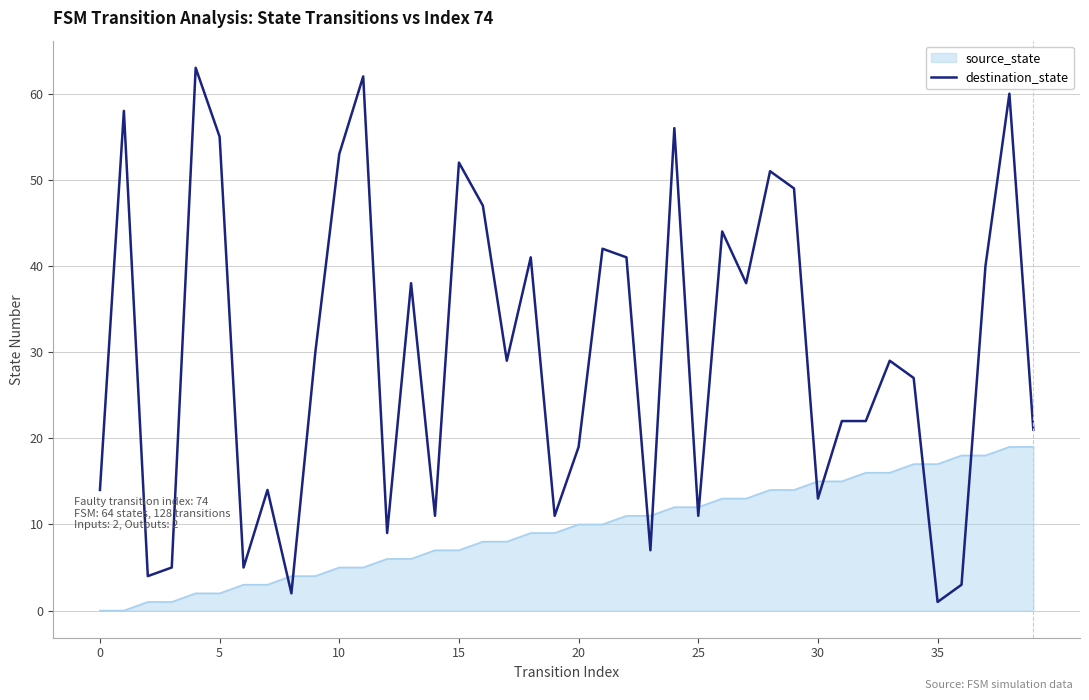

Which series has the largest total across all categories?

destination_state